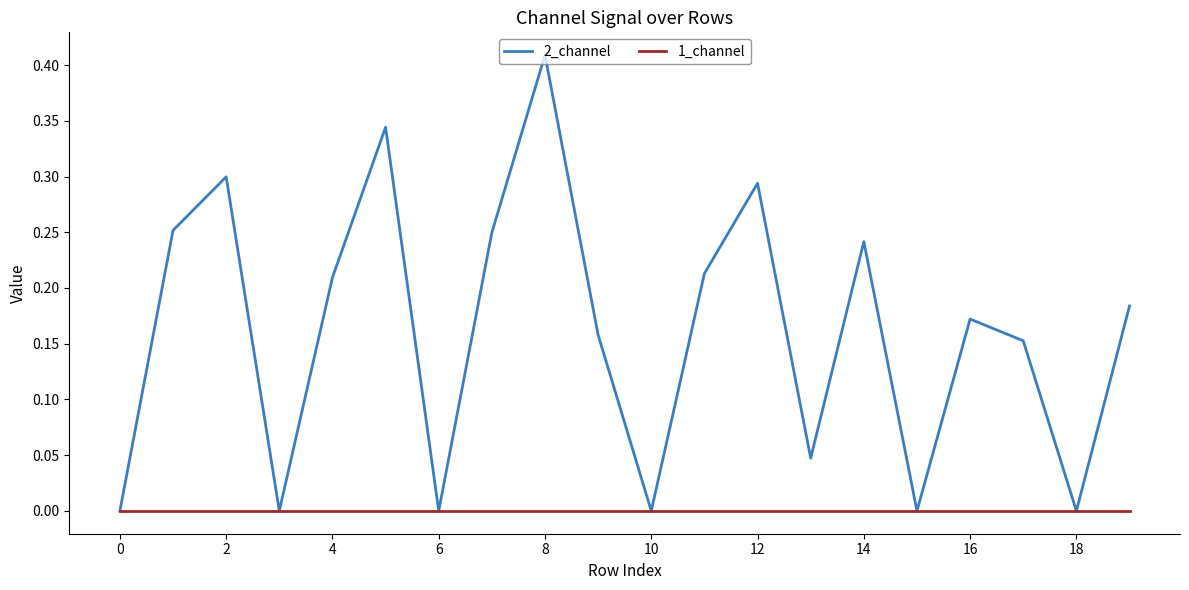

What are all the series names shown in the legend?

2_channel, 1_channel